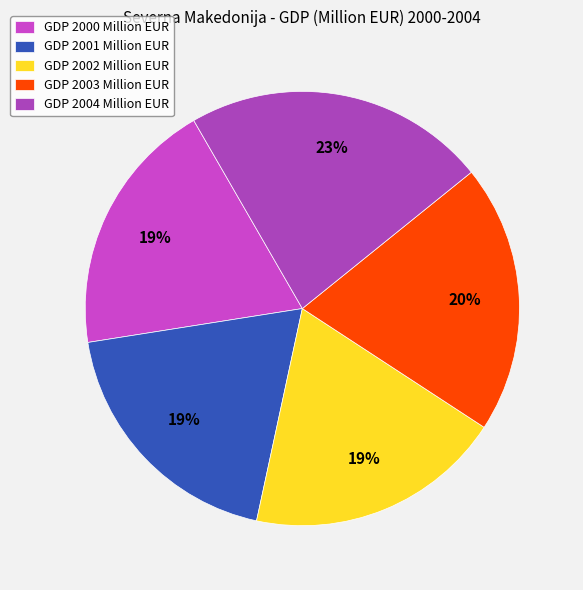

Is there any slice that represents more than half of the pie?

No